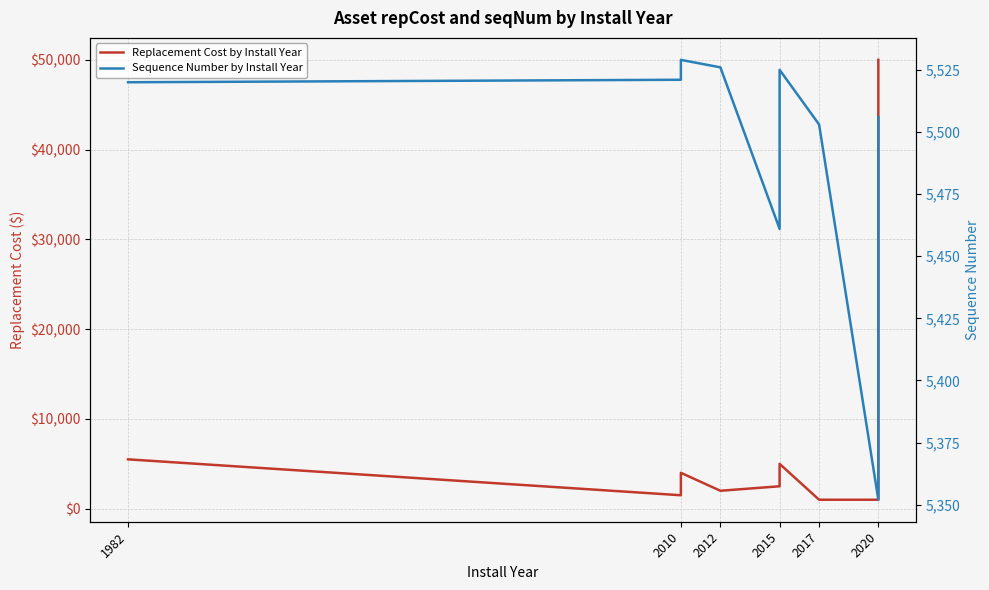

At how many categories does at least one series exceed 44468?

1